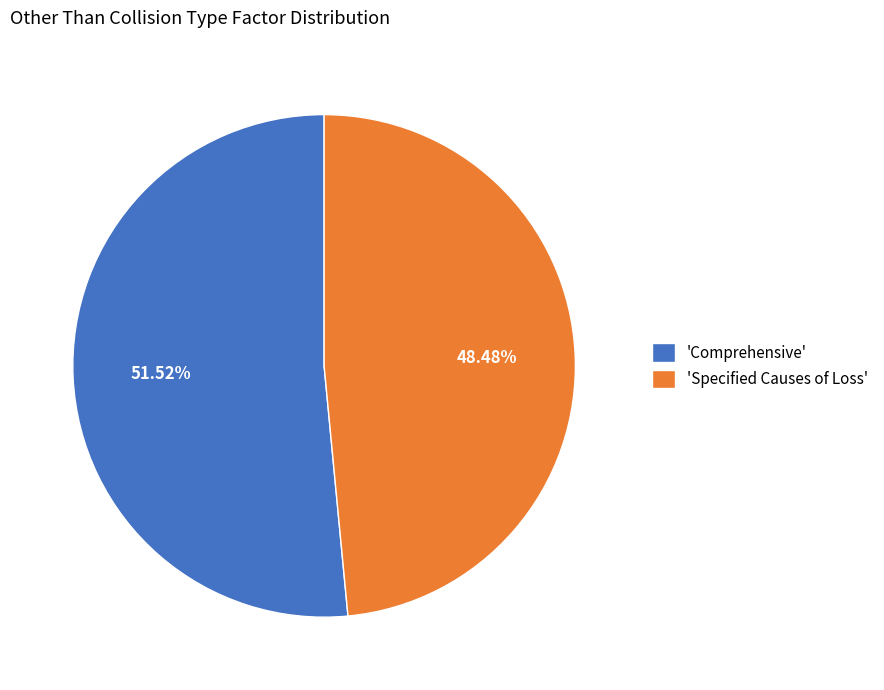

What is the majority slice?

'Comprehensive'